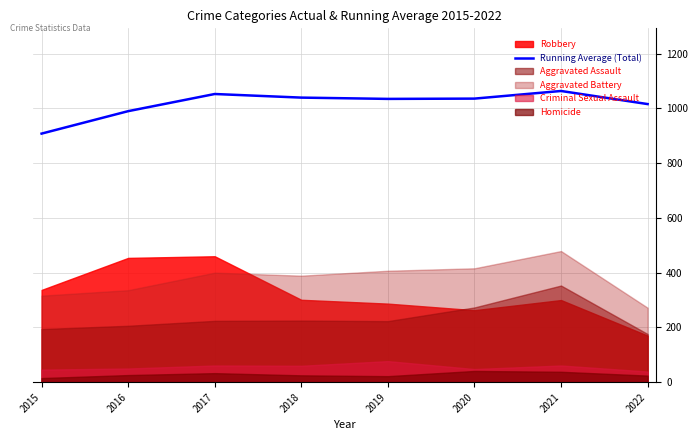

What is the change in value from 2015 to 2017?

+144.7